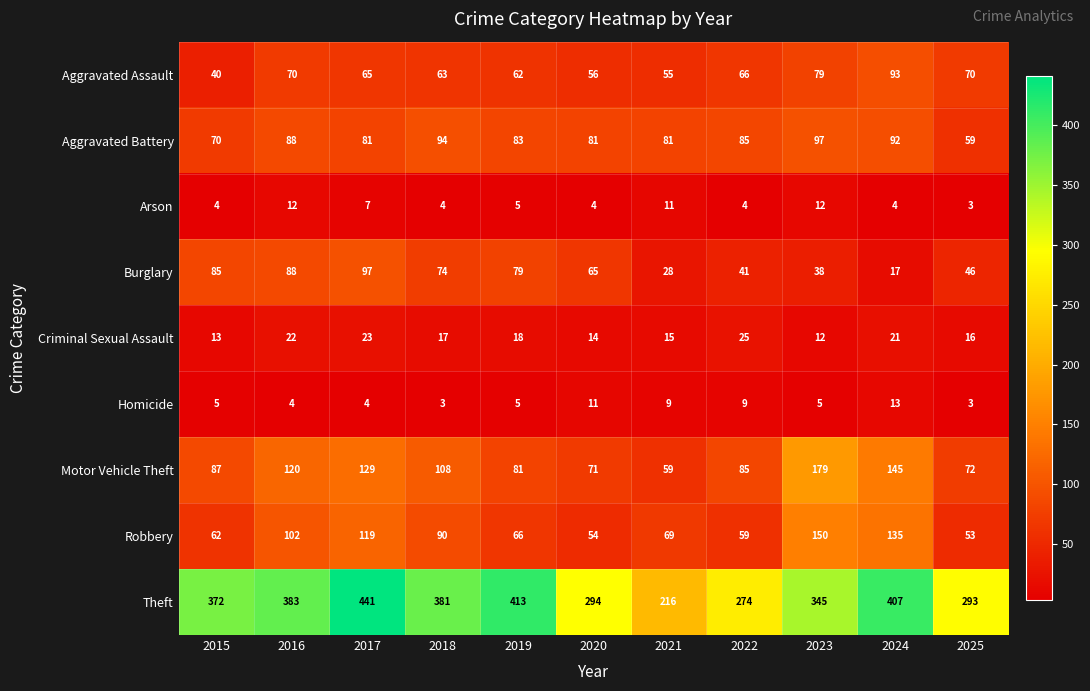

Between 2021 and 2023, which series saw the biggest shift?

Theft